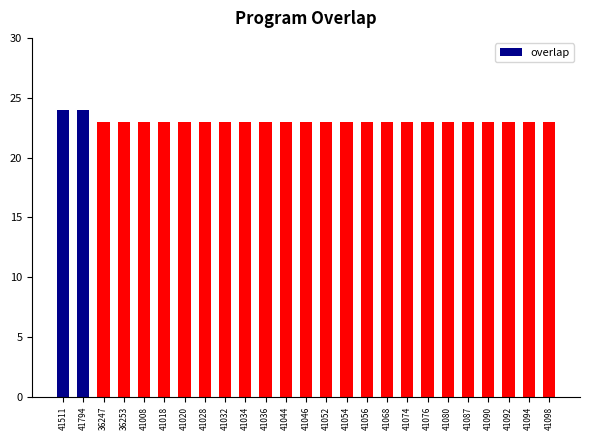

What is the difference between the maximum and minimum values?

1